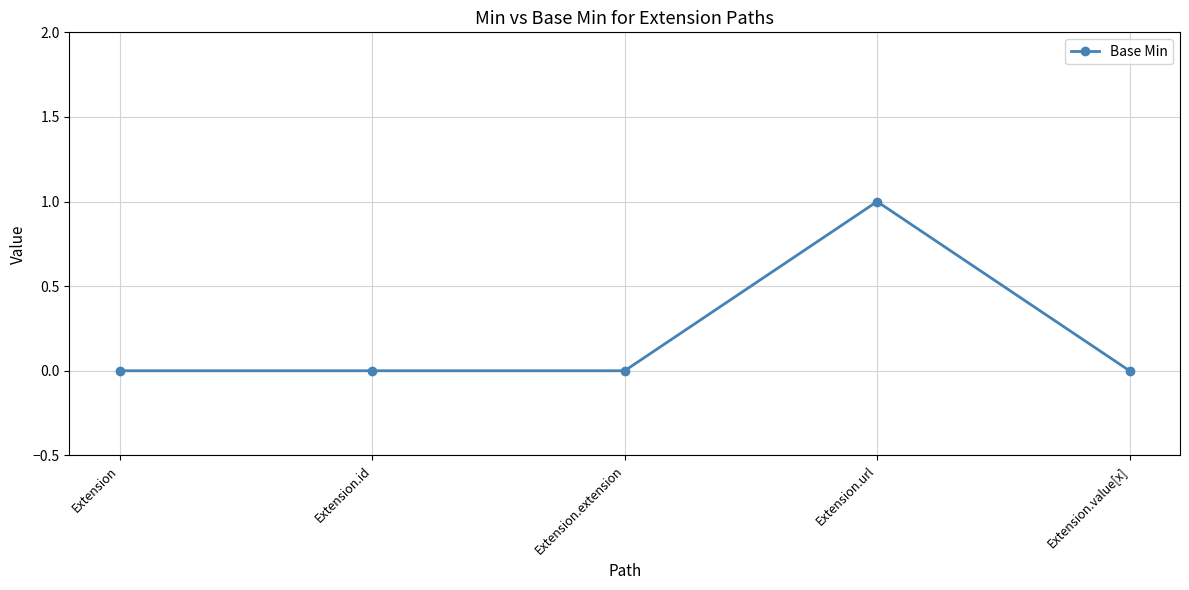

Count the number of categories in the chart.

5